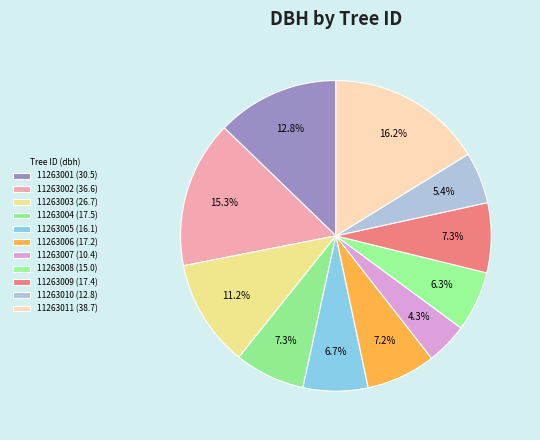

Count the number of slices in the pie.

11